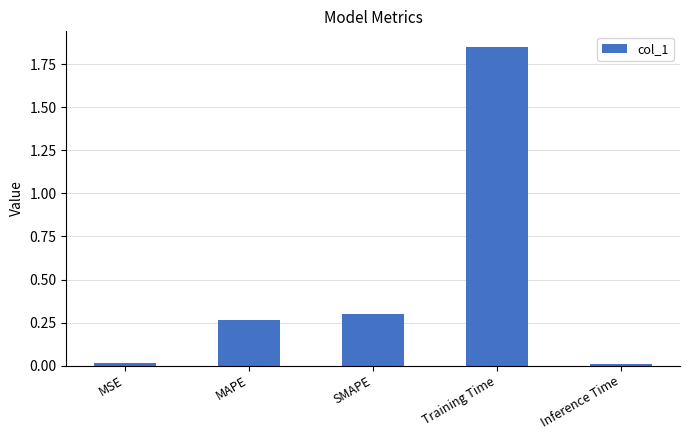

How many bars are there in total?

5